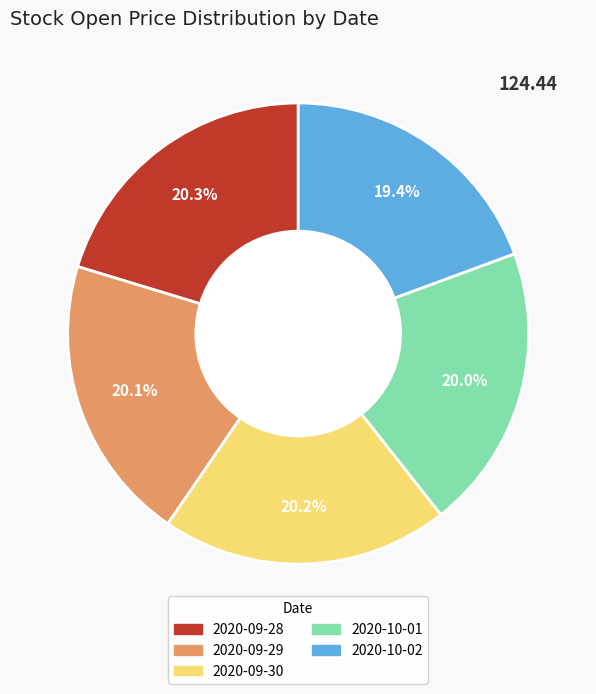

How many slices are in this pie chart?

5